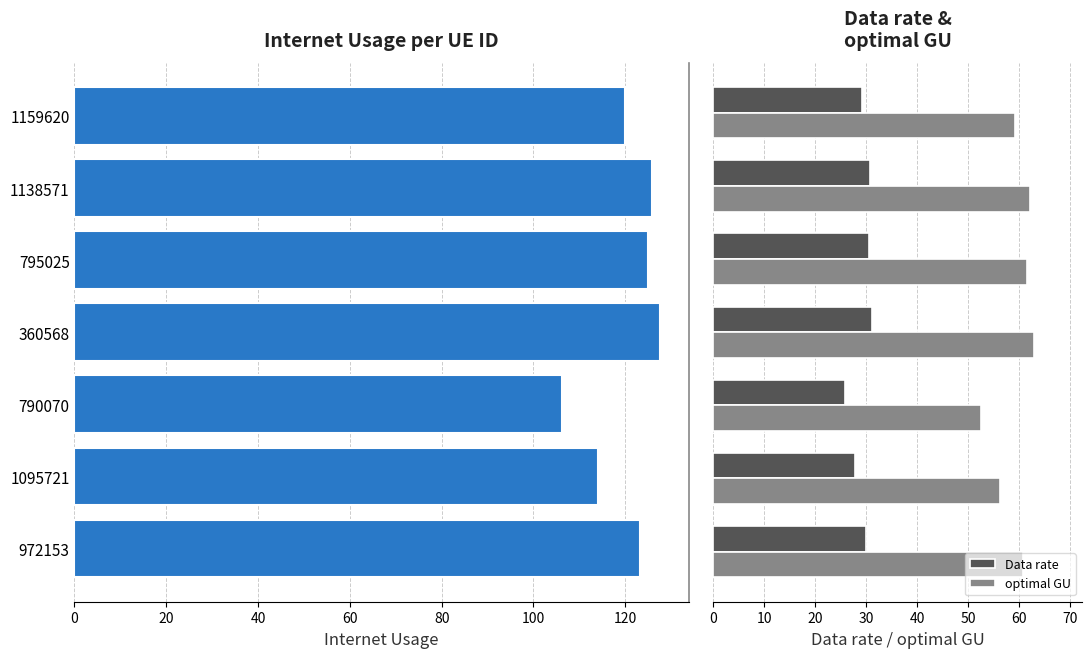

How many data points in Data rate are above 30?

4